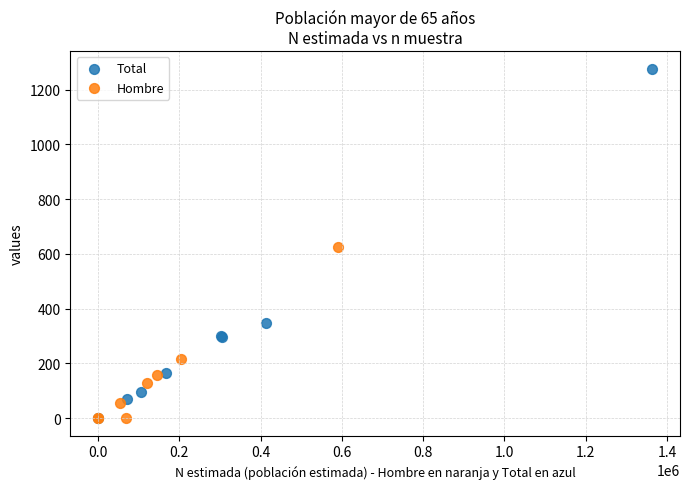

Which series has the widest spread of Y values?

Total